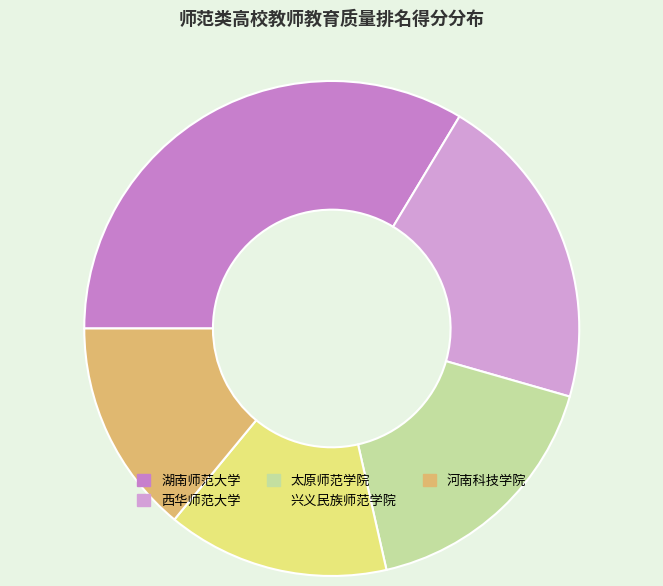

Combined, do 河南科技学院 and 湖南师范大学 account for over 50%?

No